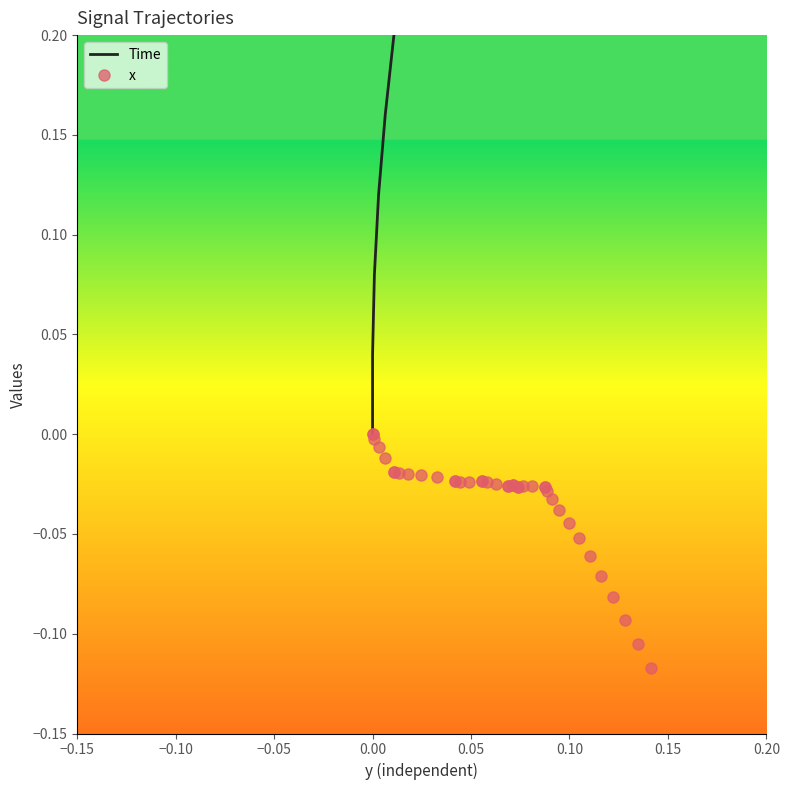

What is the value of the Time point at the 27th from the left?

1.0